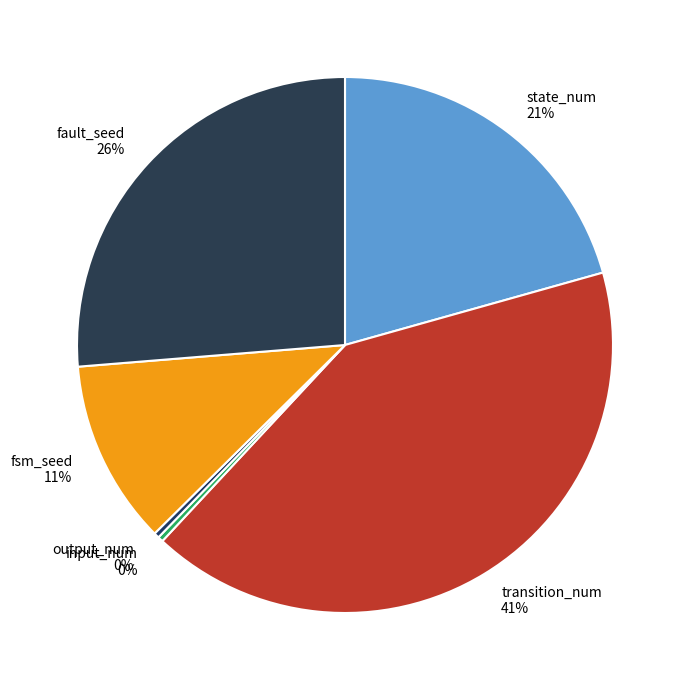

Count the number of slices in the pie.

6